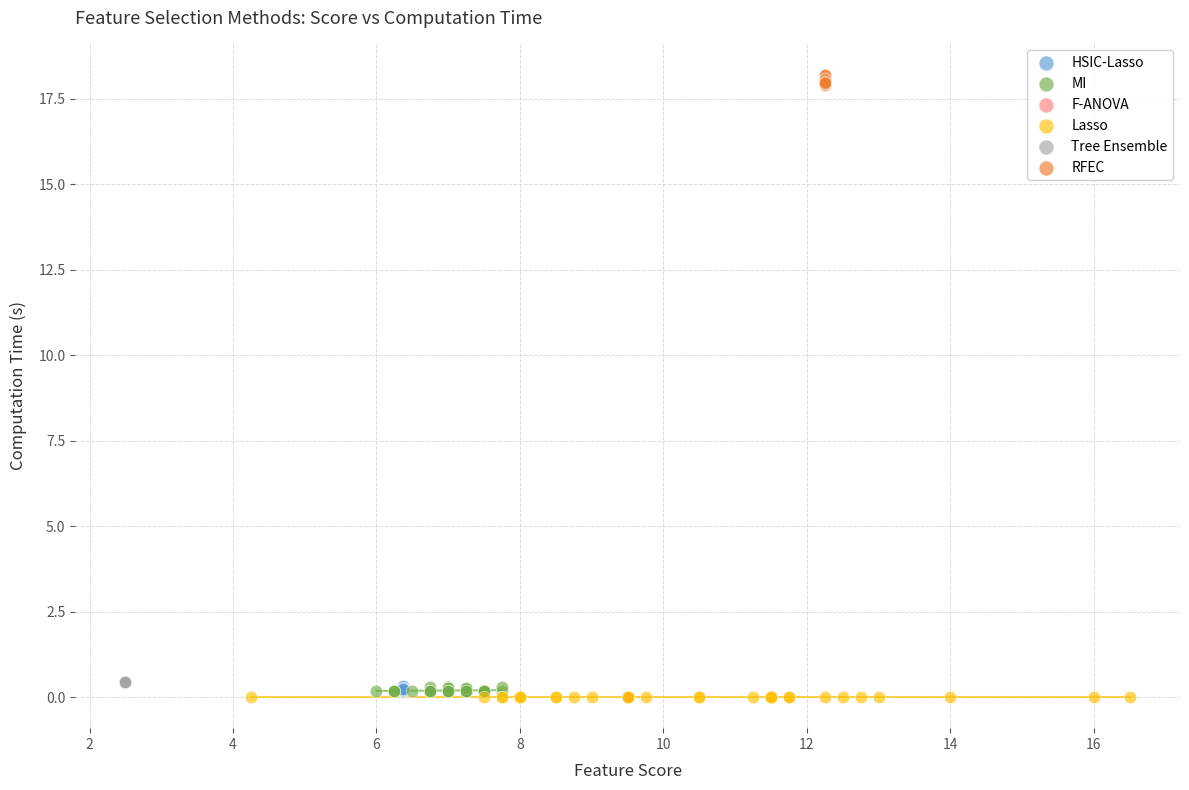

Which series reaches the maximum Y coordinate?

RFEC